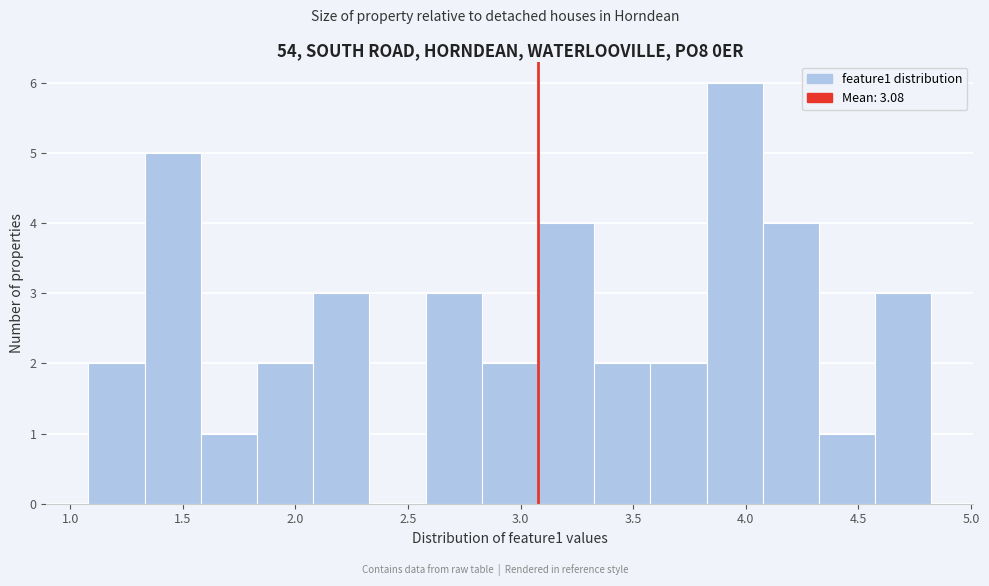

Reading left to right, transcribe this chart: for each bar, give the range it covers on the x-axis and its height. Neither the bar edges nor the heights are printed on the chart, so give them approximately, as read against the axes.

1.10 to 1.35: 2
1.35 to 1.60: 5
1.60 to 1.85: 1
1.85 to 2.10: 2
2.10 to 2.35: 3
2.35 to 2.60: 0
2.60 to 2.85: 3
2.85 to 3.10: 2
3.10 to 3.35: 4
3.35 to 3.60: 2
3.60 to 3.85: 2
3.85 to 4.10: 6
4.10 to 4.35: 4
4.35 to 4.55: 1
4.55 to 4.80: 3